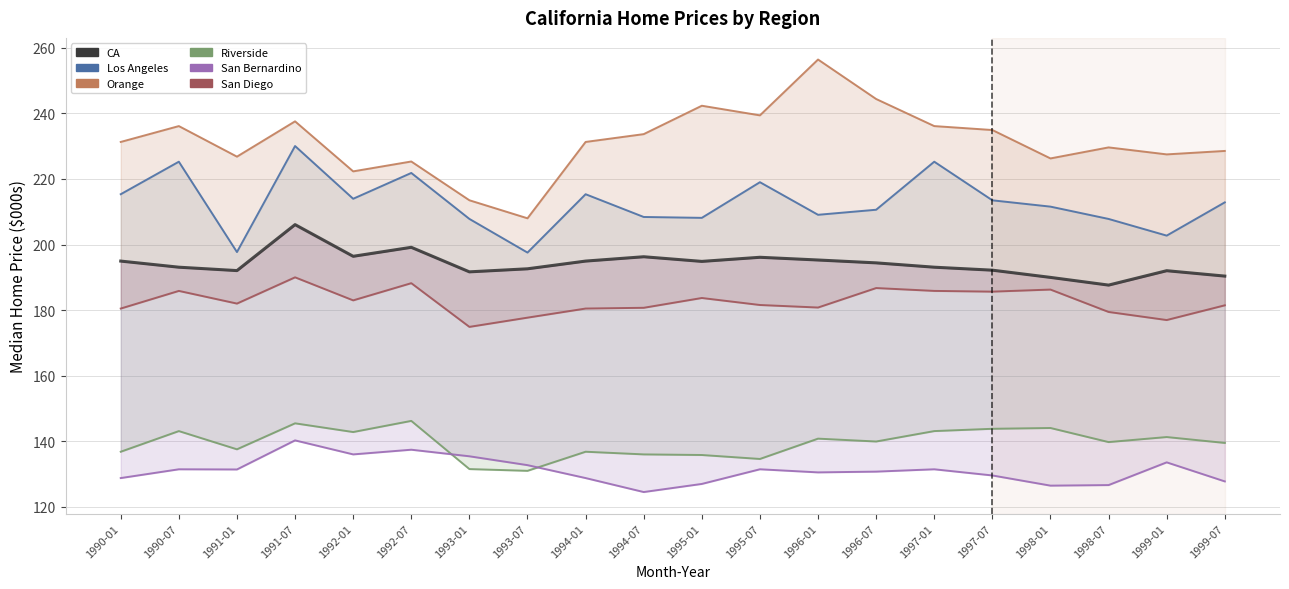

The Riverside series shows 136.8 at 1994-01. True or false?

True